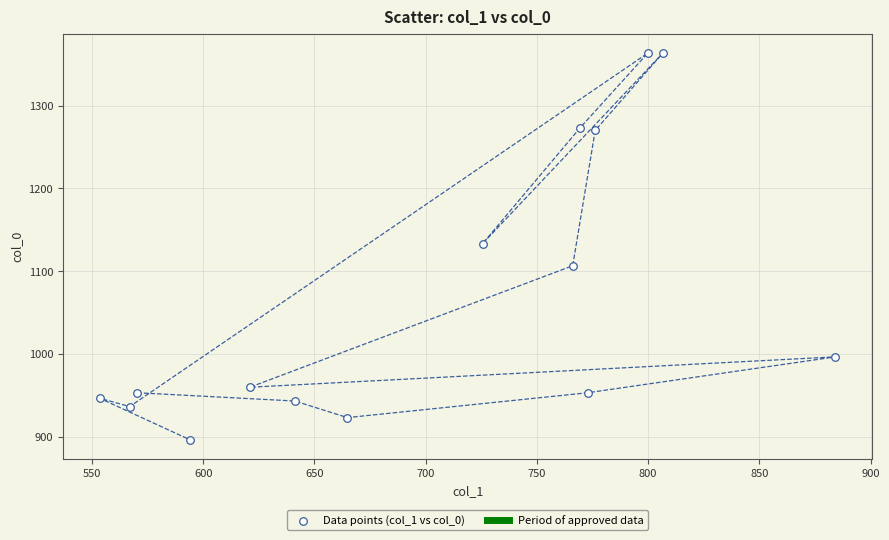

What is the range of Y values (max minus min)?

466.7